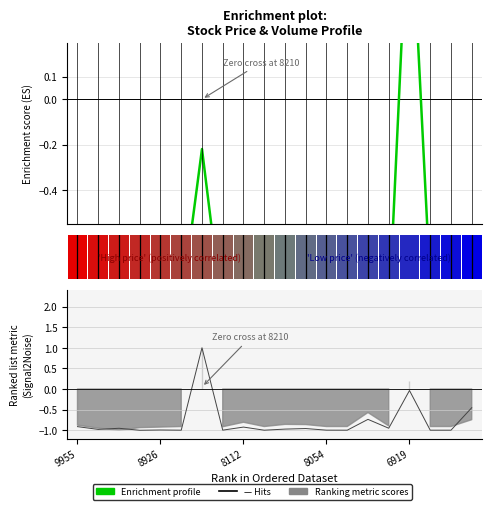

Which has a higher value, 5.0 or 12.5?

12.5